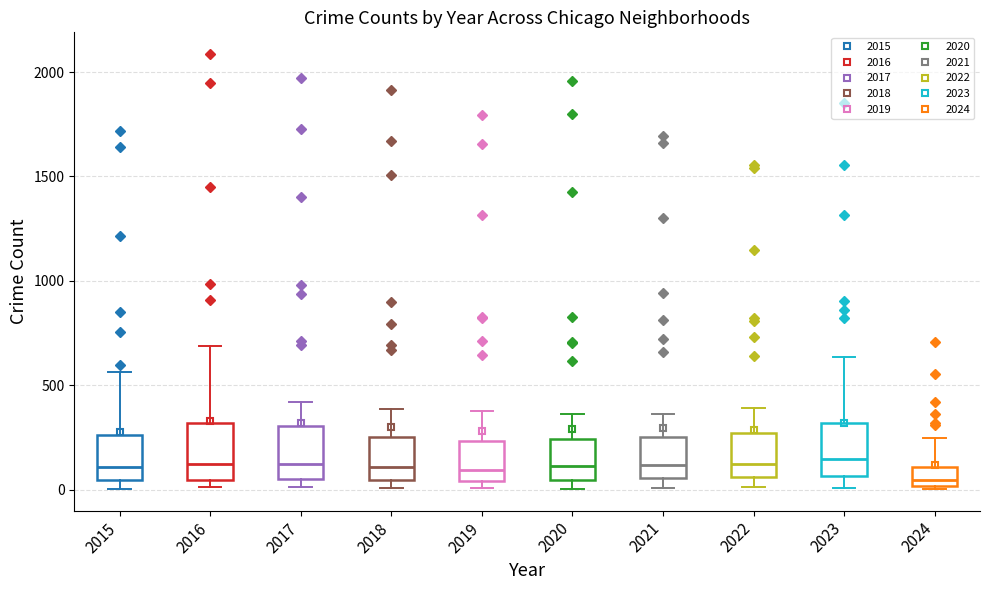

Reading left to right, read every box against the y-axis: the position of its median line, the range the box covers, and the ends of its whiskers. The values are not printed on the chart, so give them approximately, as read against the axis.

2015: median 100, box 50 to 250, whiskers 0 to 550
2016: median 150, box 50 to 300, whiskers 0 to 700
2017: median 100, box 50 to 300, whiskers 0 to 400
2018: median 100, box 50 to 250, whiskers 0 to 400
2019: median 100, box 50 to 250, whiskers 0 to 400
2020: median 100, box 50 to 250, whiskers 0 to 350
2021: median 100, box 50 to 250, whiskers 0 to 350
2022: median 100, box 50 to 250, whiskers 0 to 400
2023: median 150, box 50 to 300, whiskers 0 to 650
2024: median 50, box 0 to 100, whiskers 0 (just below the box's lower edge) to 250